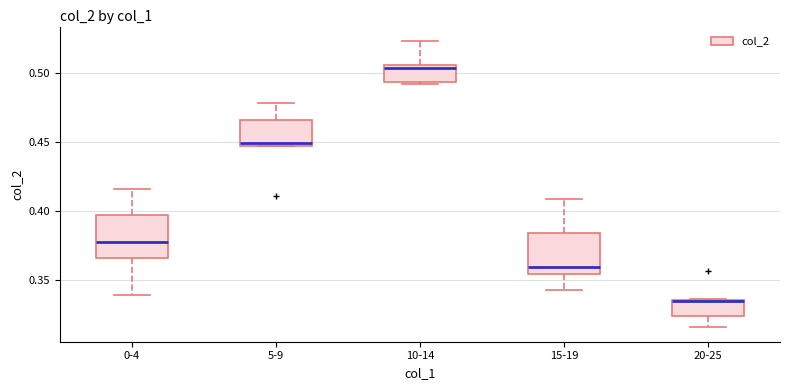

Reading left to right, read every box against the y-axis: the position of its median line, the range the box covers, and the ends of its whiskers. The values are not printed on the chart, so give them approximately, as read against the axis.

0-4: median 0.380, box 0.365 to 0.395, whiskers 0.340 to 0.415
5-9: median 0.450 (just above the box's lower edge), box 0.450 to 0.465, whiskers 0.450 to 0.480
10-14: median 0.505 (just below the box's upper edge), box 0.495 to 0.505, whiskers 0.490 to 0.525
15-19: median 0.360, box 0.355 to 0.385, whiskers 0.345 to 0.410
20-25: median 0.335 (drawn on the box's upper edge), box 0.325 to 0.335, whiskers 0.315 to 0.335